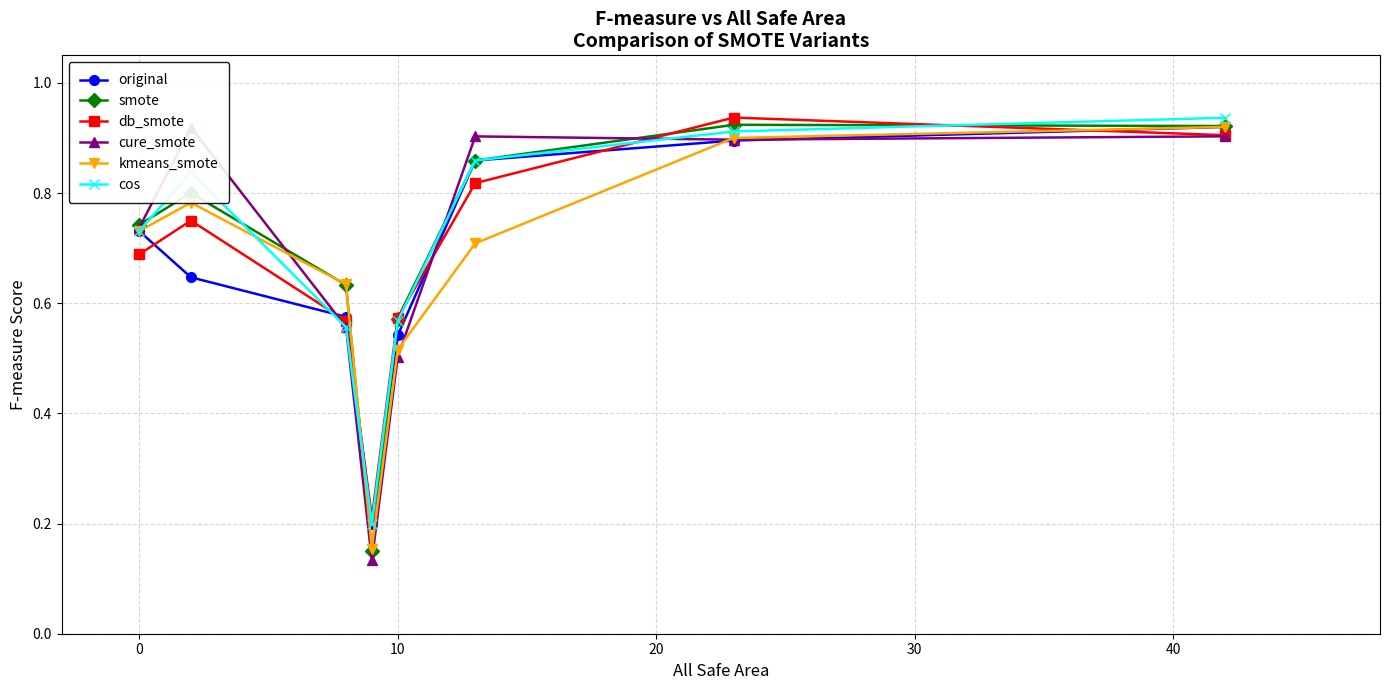

Which series has the largest total across all categories?

smote